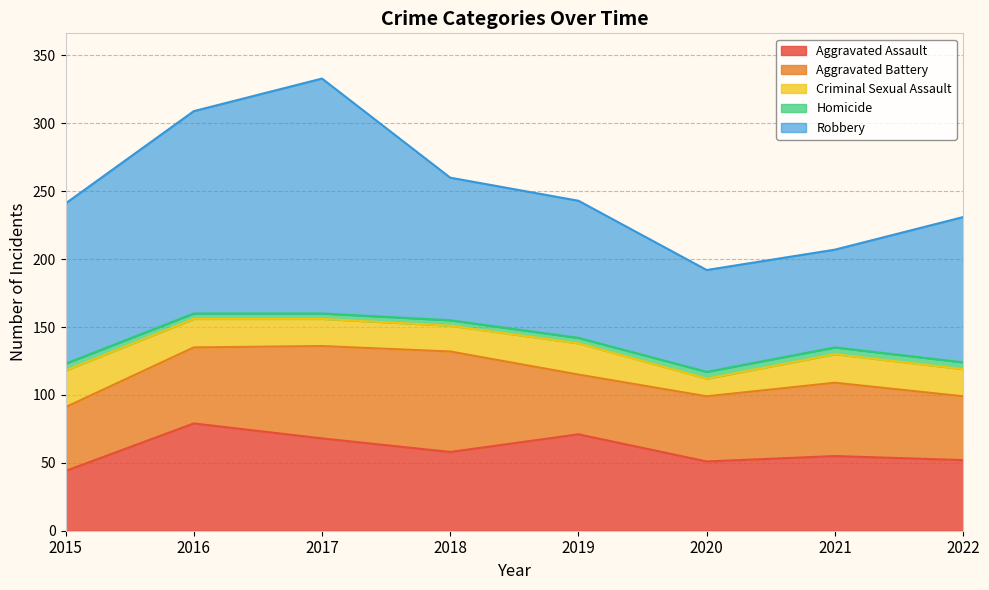

What is the value of the Aggravated Assault point at the 3rd from the left?

68